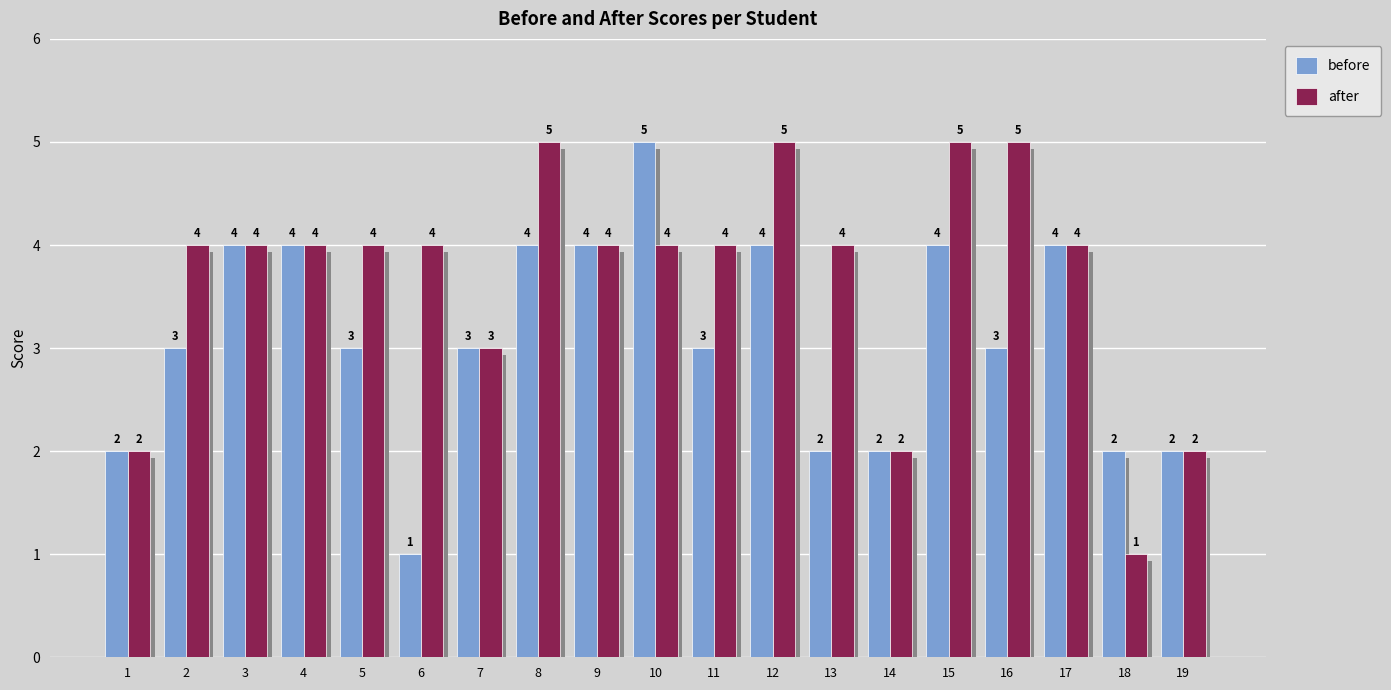

Are the bars grouped side by side (vs. stacked)?

Yes